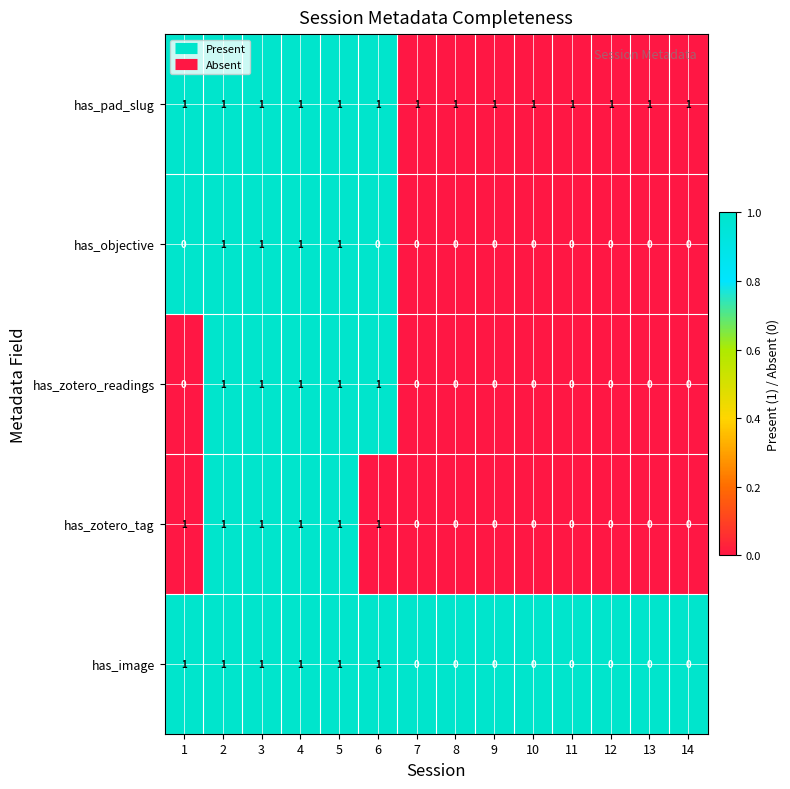

At how many categories does at least one series exceed 0?

14